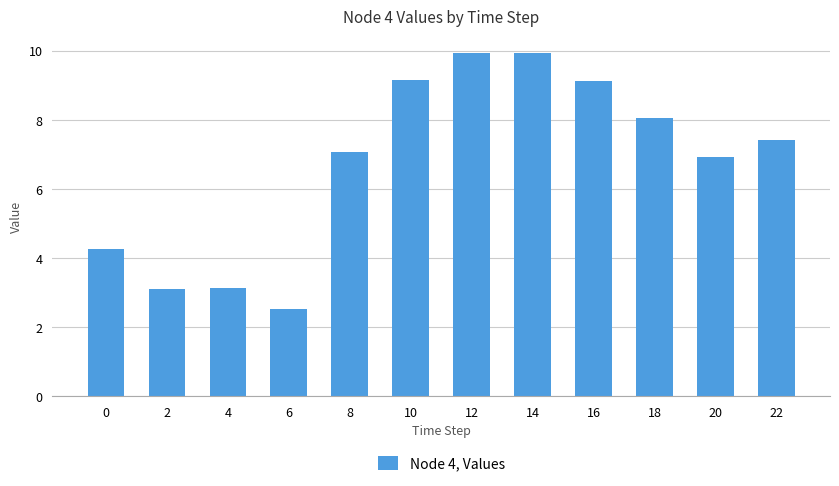

What is the smallest value displayed?

2.5